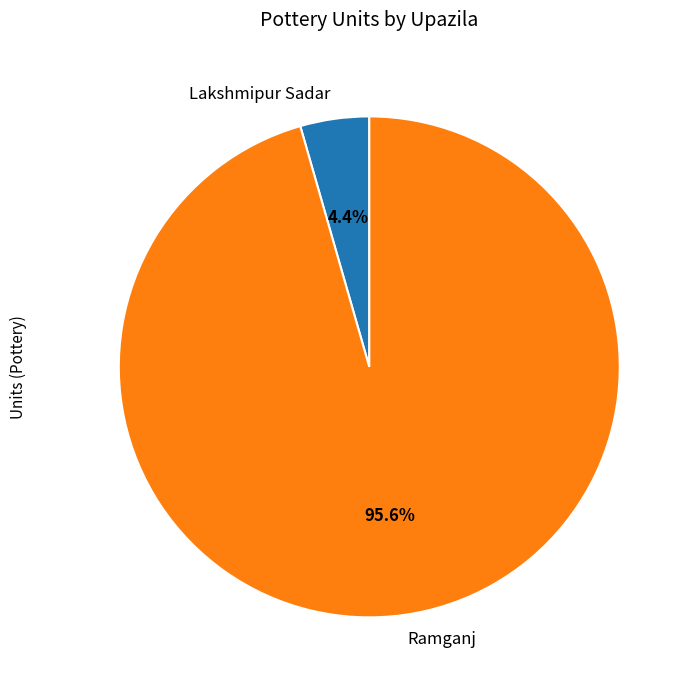

What percentage is NOT represented by Lakshmipur Sadar?

95.6%